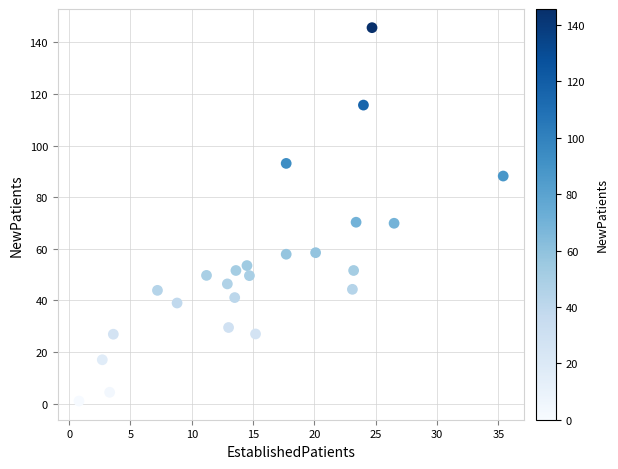

What is the range of Y values (max minus min)?

144.7